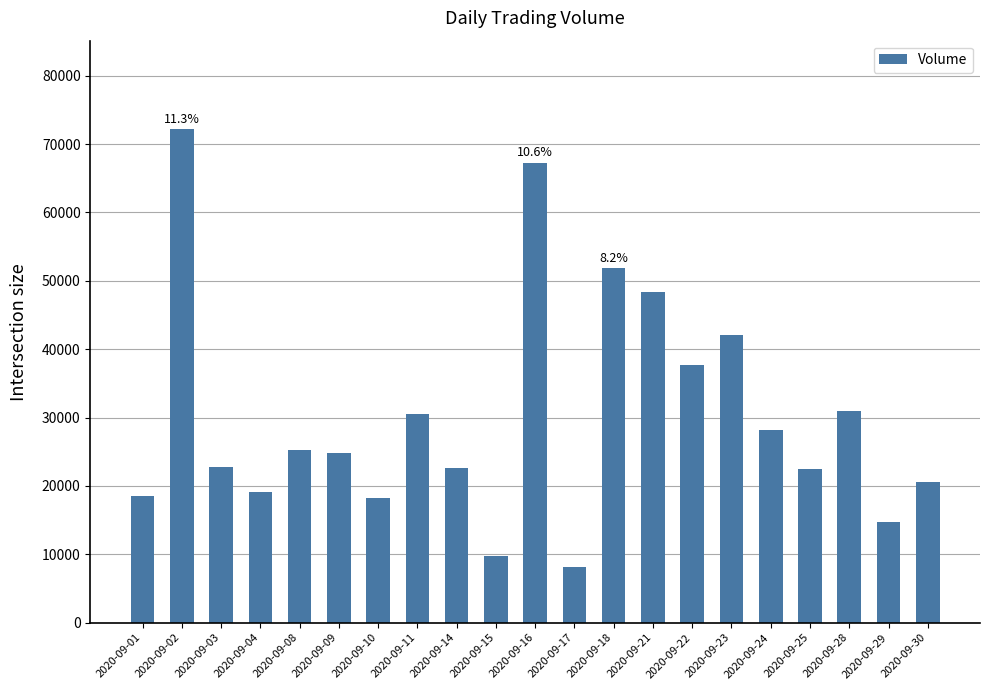

What is the difference between the second highest and minimum values?

59140